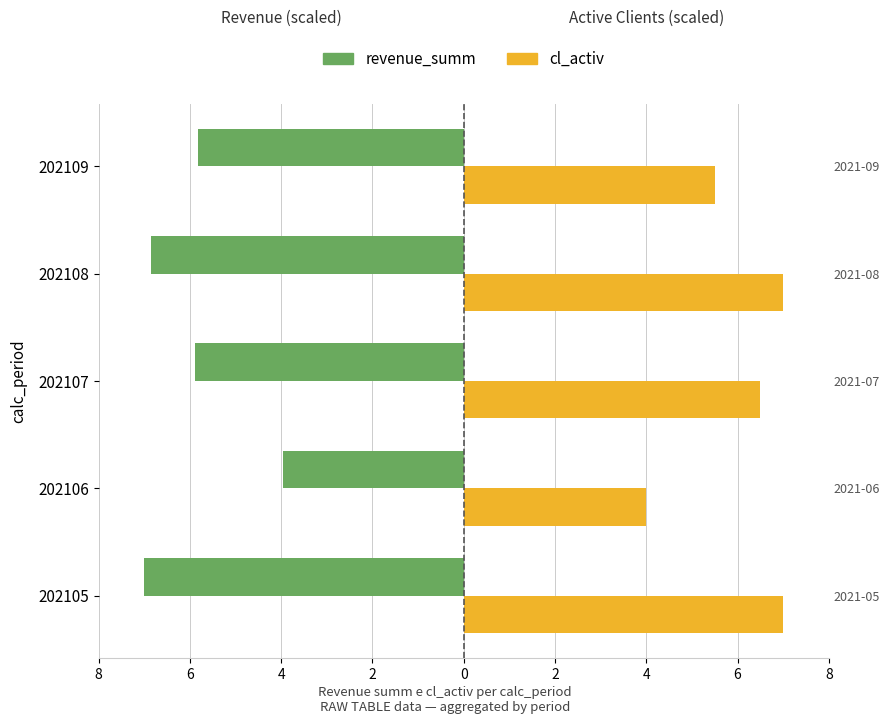

List the series in order of their overall mean, highest first.

cl_activ, revenue_summ